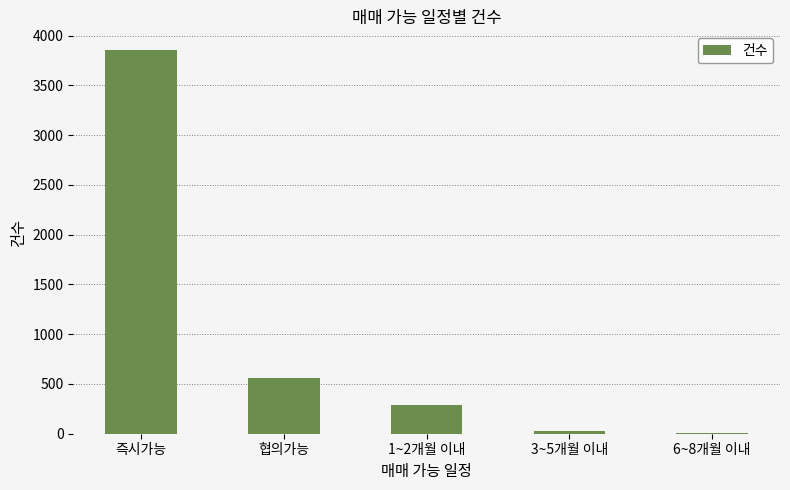

Is it true that the value at 즉시가능 is 3851?

True